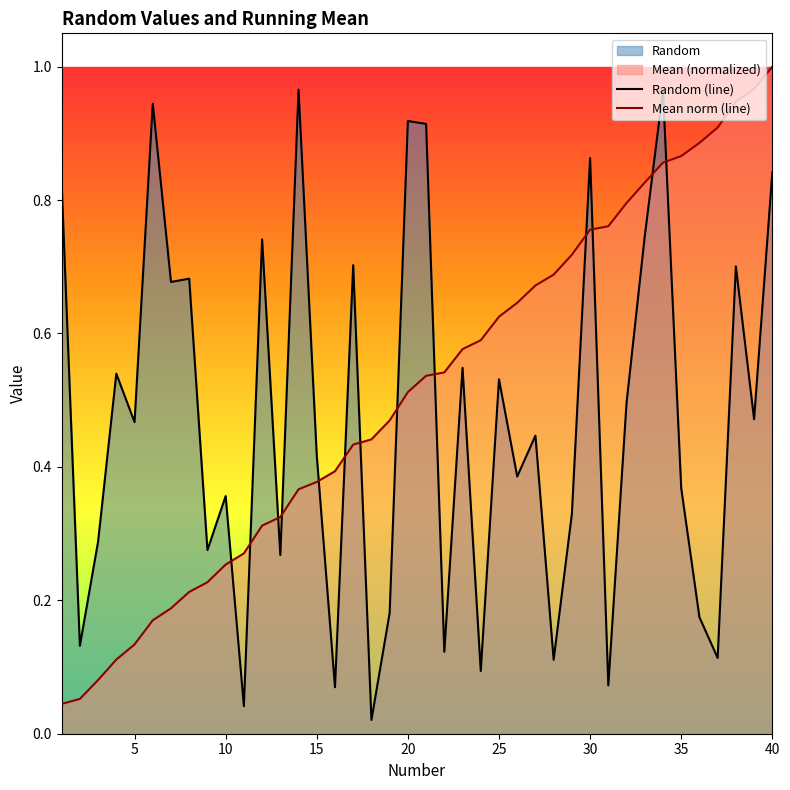

True or false: Random (line) and Mean norm (line) intersect in this chart.

True